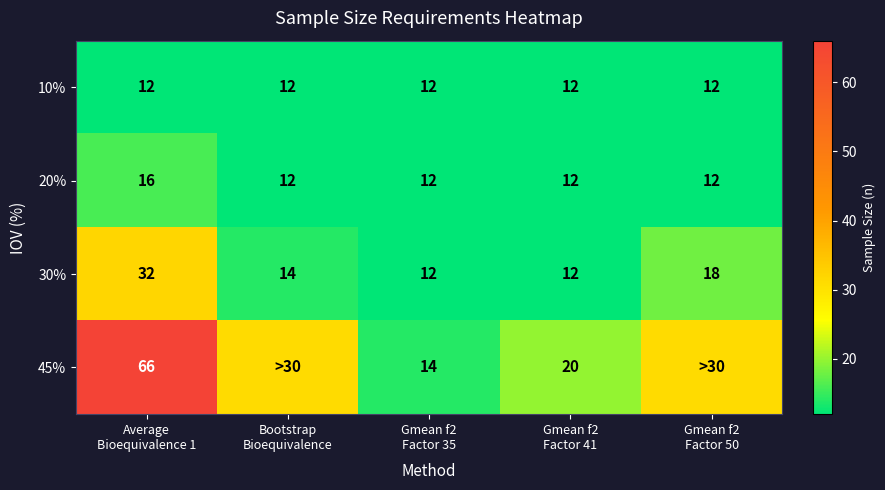

What is the maximum value for 20%?

16